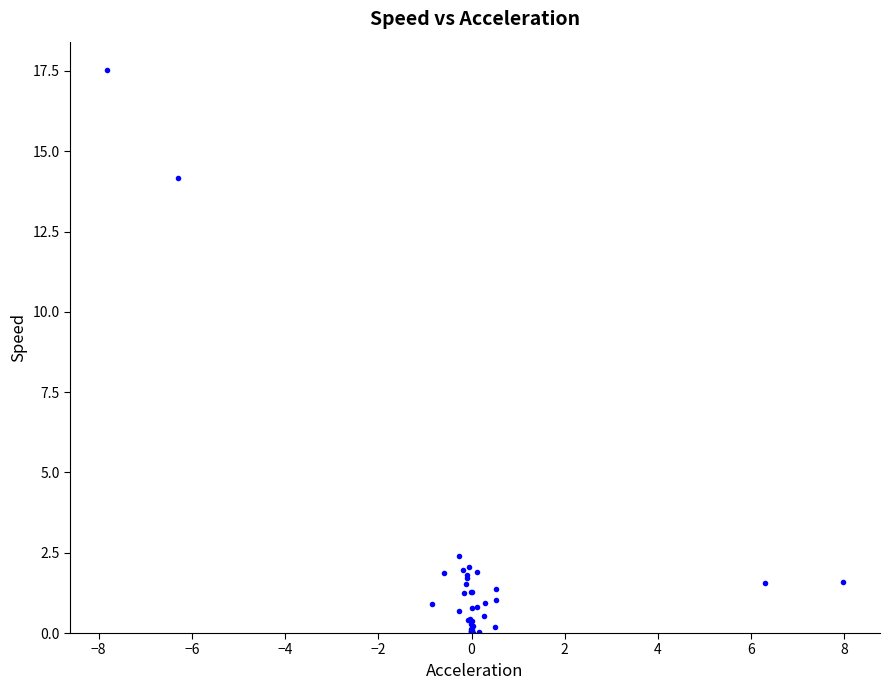

What Y value in the scatter plot is closest to 8?

2.4